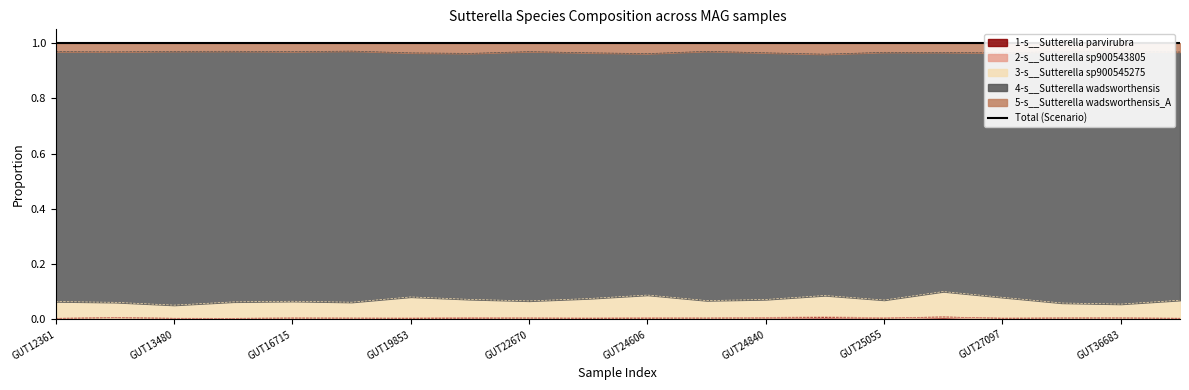

How many 1-s__Sutterella parvirubra values are between 0 and 1?

20